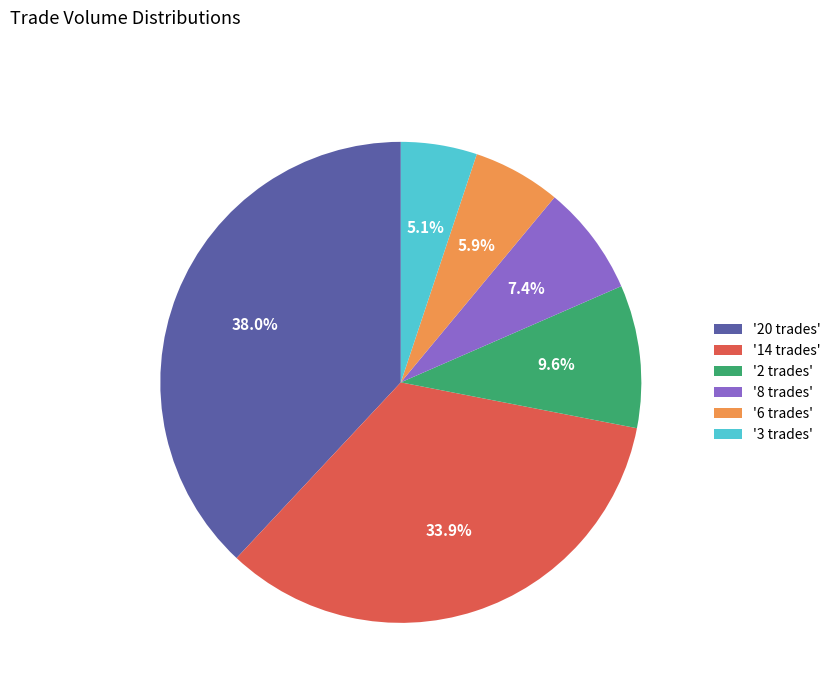

To the nearest percent, what is the difference between the largest and smallest slice percentages?

33%